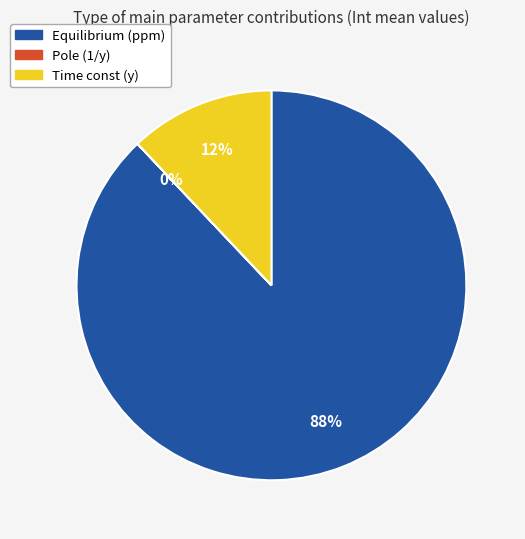

What is the majority slice?

Equilibrium (ppm)